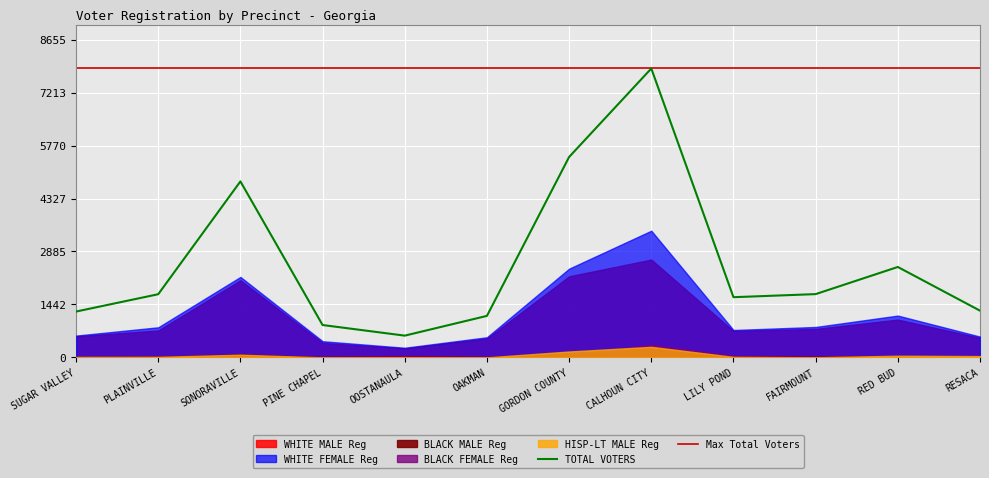

True or false: TOTAL VOTERS and BLACK MALE Reg intersect in this chart.

False